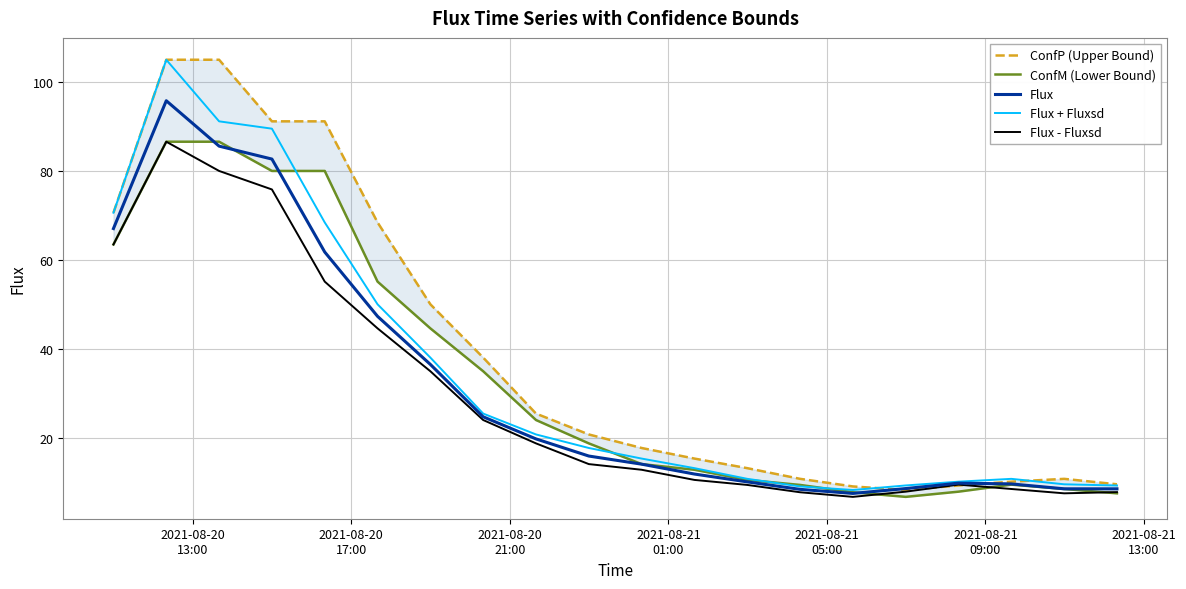

What is the difference between the second highest and second lowest values in the Flux - Fluxsd series?

72.4